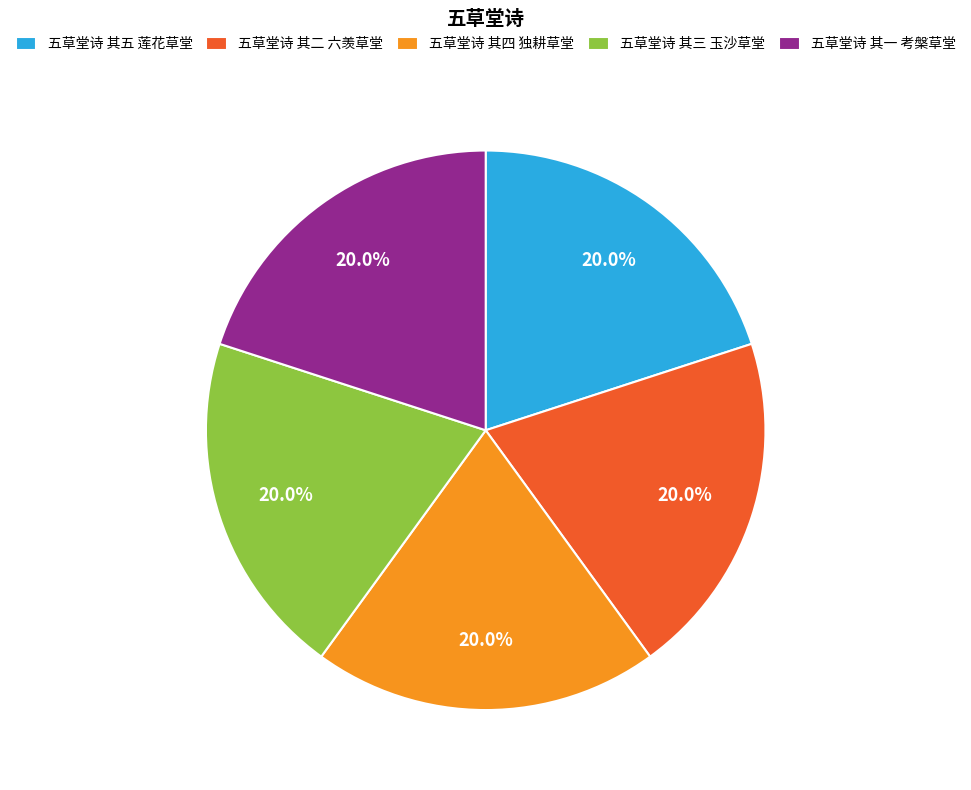

To the nearest percent, what is the average slice percentage?

20%